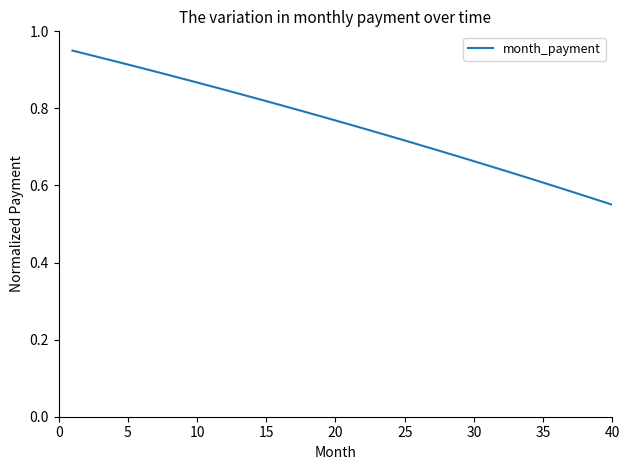

What is the difference between the maximum and minimum values?

0.4